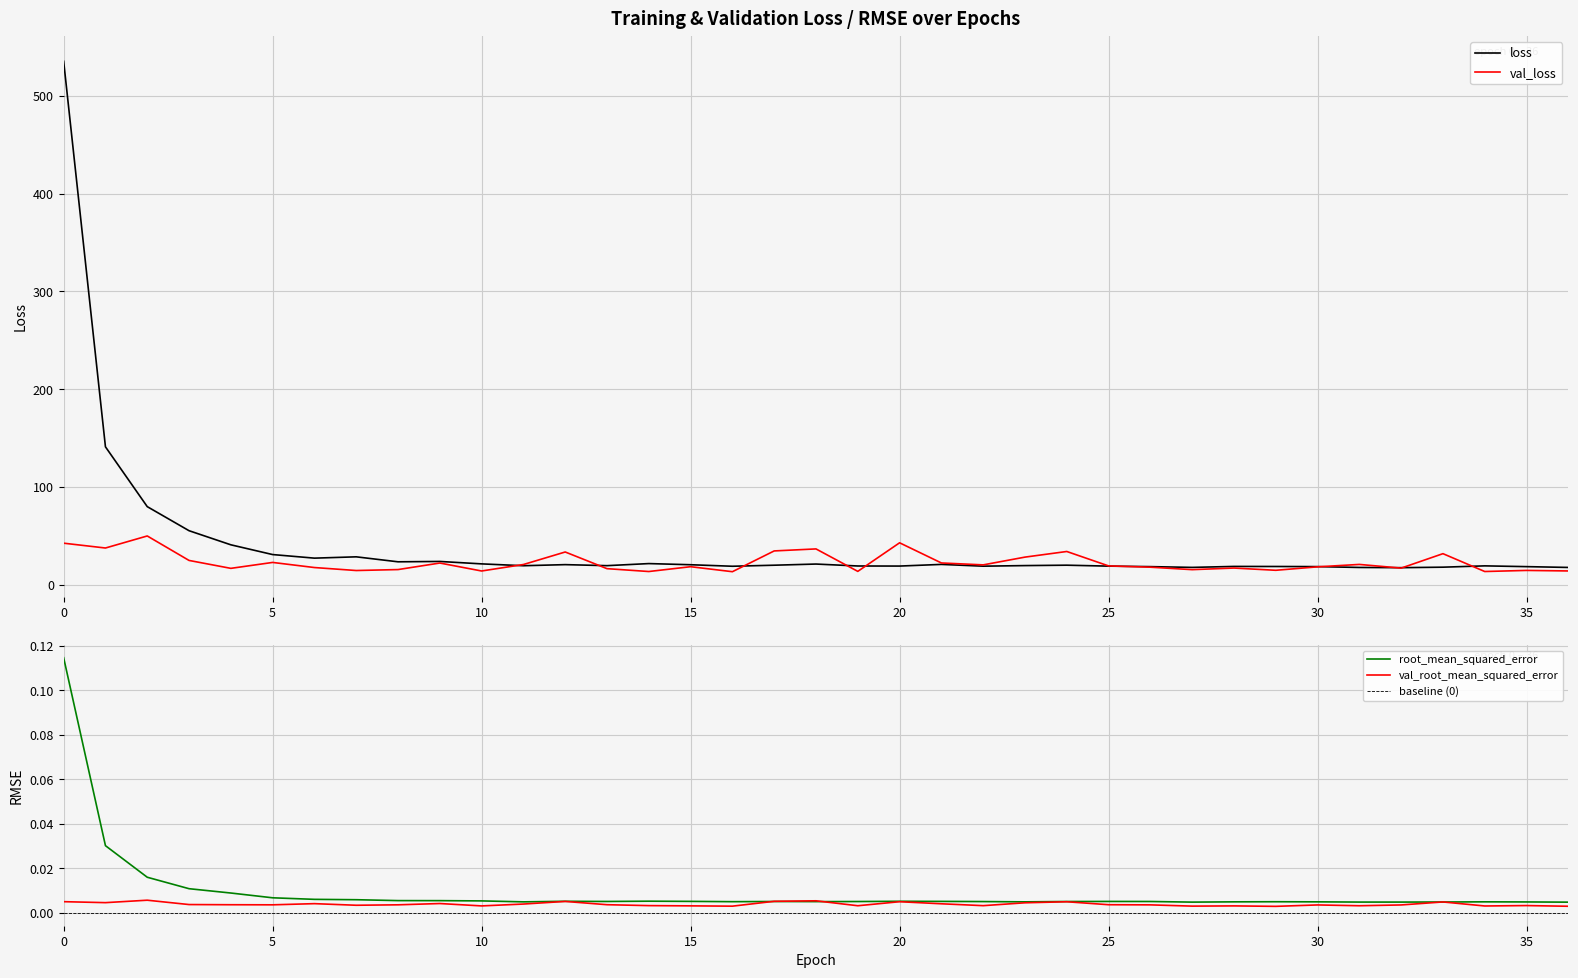

At 19, list the series in order from largest to smallest.

loss, val_loss, root_mean_squared_error, val_root_mean_squared_error, baseline (0)